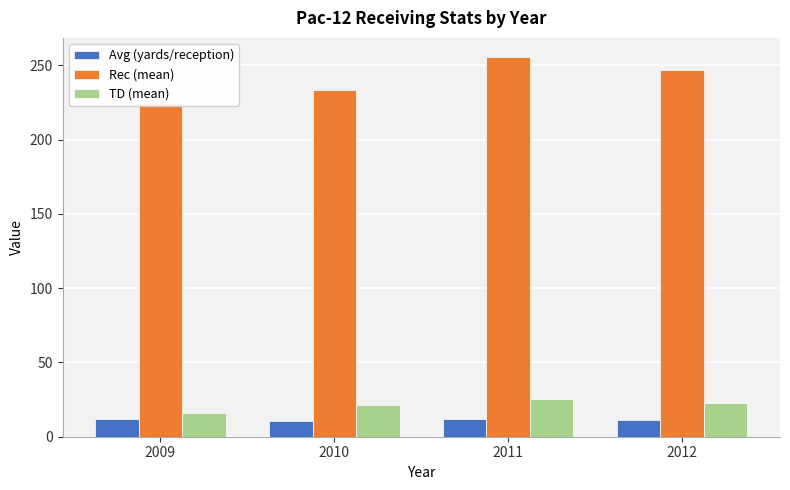

What is the sum of all Avg (yards/reception) values?

45.7